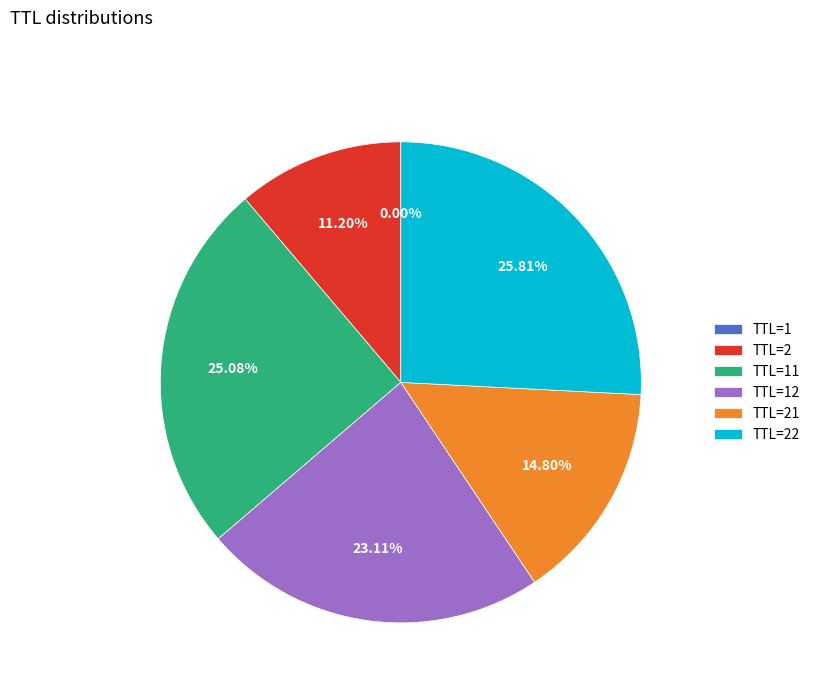

Does TTL=21 represent more than half of the total?

No